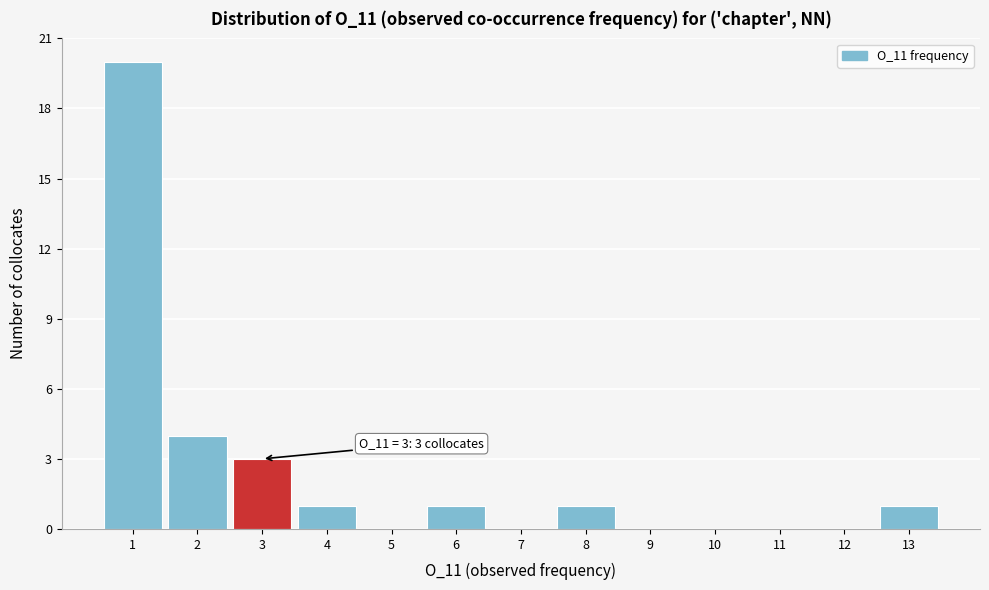

Which range on the x-axis has the tallest bar?

0.5 to 1.5